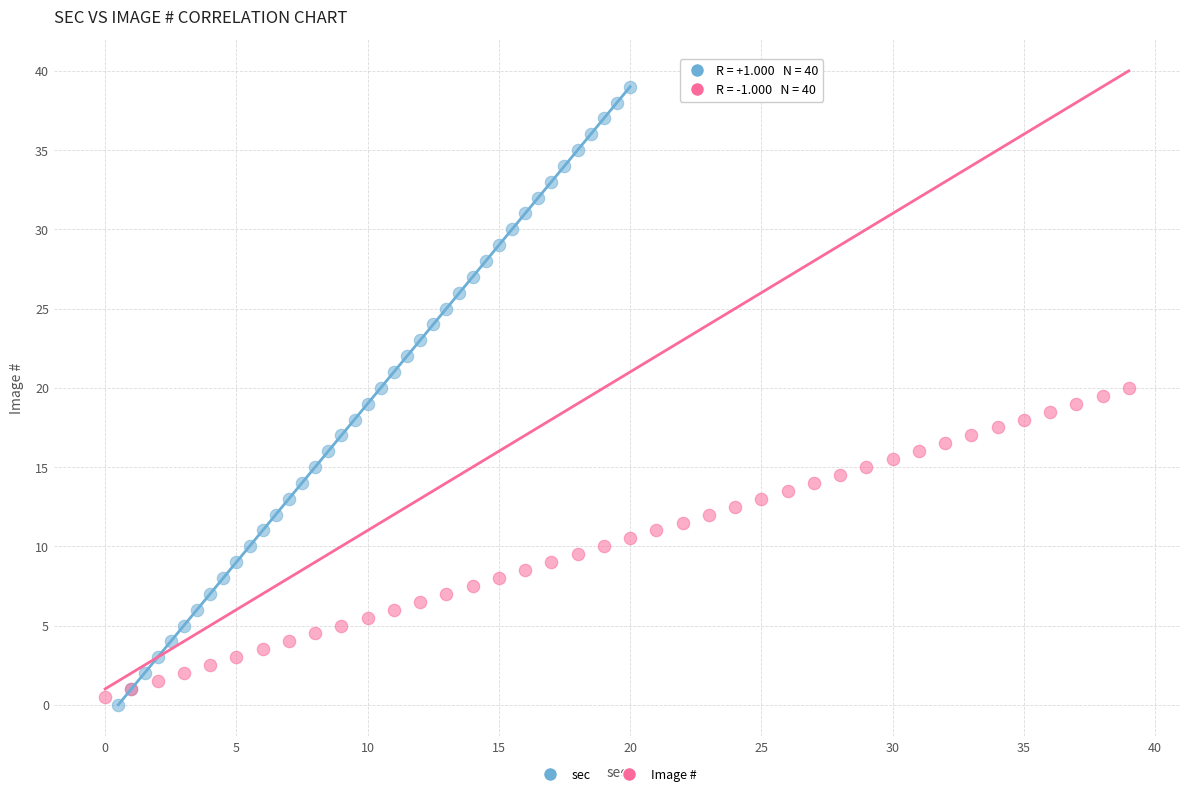

Which series has the widest spread of Y values?

sec